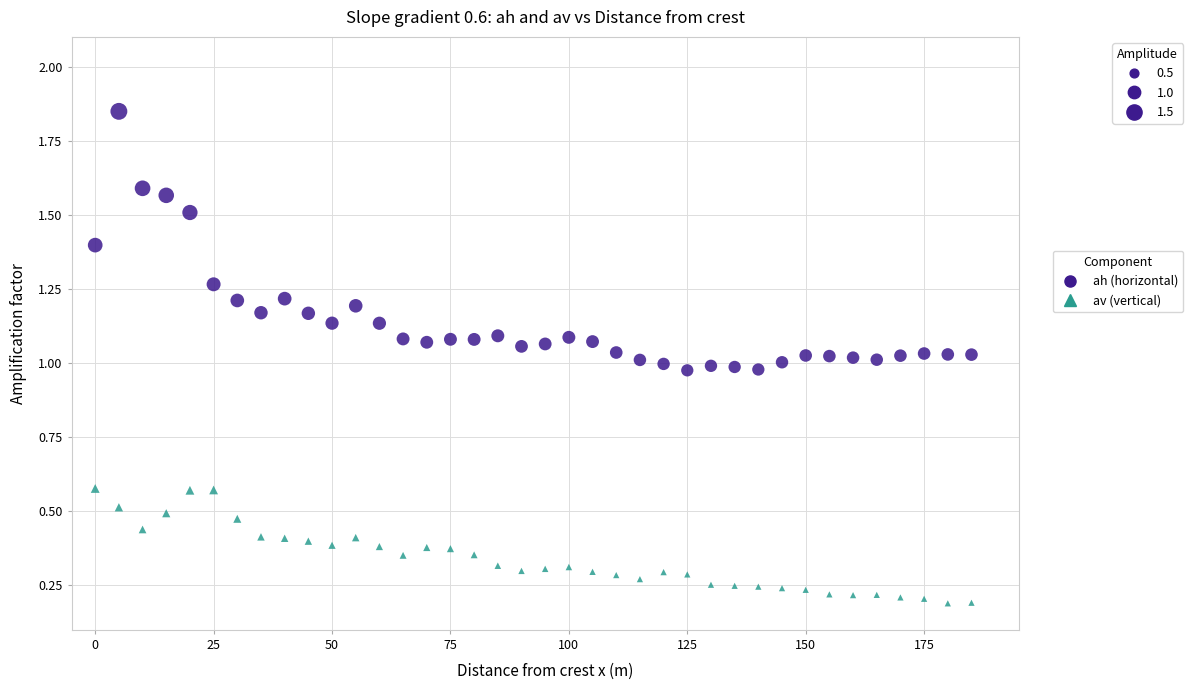

Across all data points, what is the range of Y values (max minus min)?

1.7